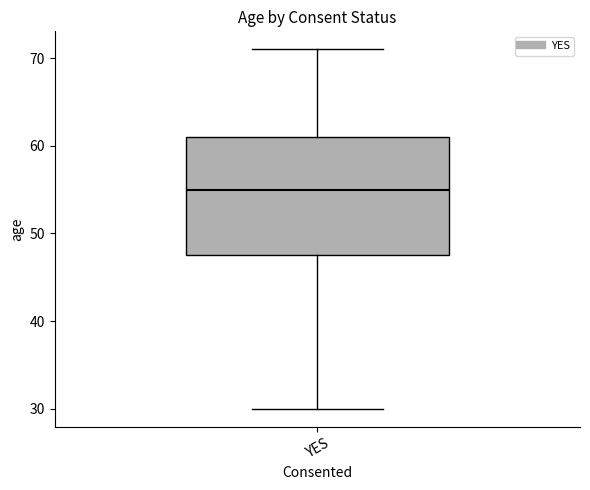

Read this box plot against the y-axis: the position of the median line, the range covered by the box, and the ends of both whiskers. The values are not printed on the chart, so give them approximately, as read against the axis.

median 55, box 48 to 61, whiskers 30 to 71